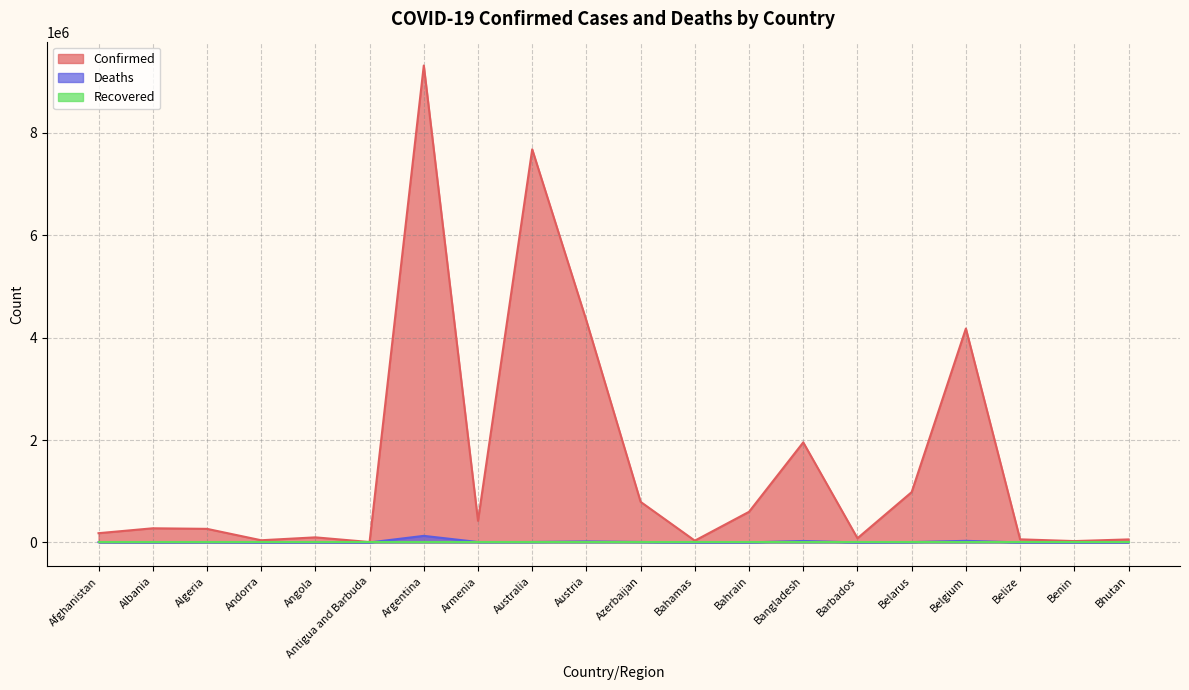

Which category has the highest value in the Confirmed series?

Argentina